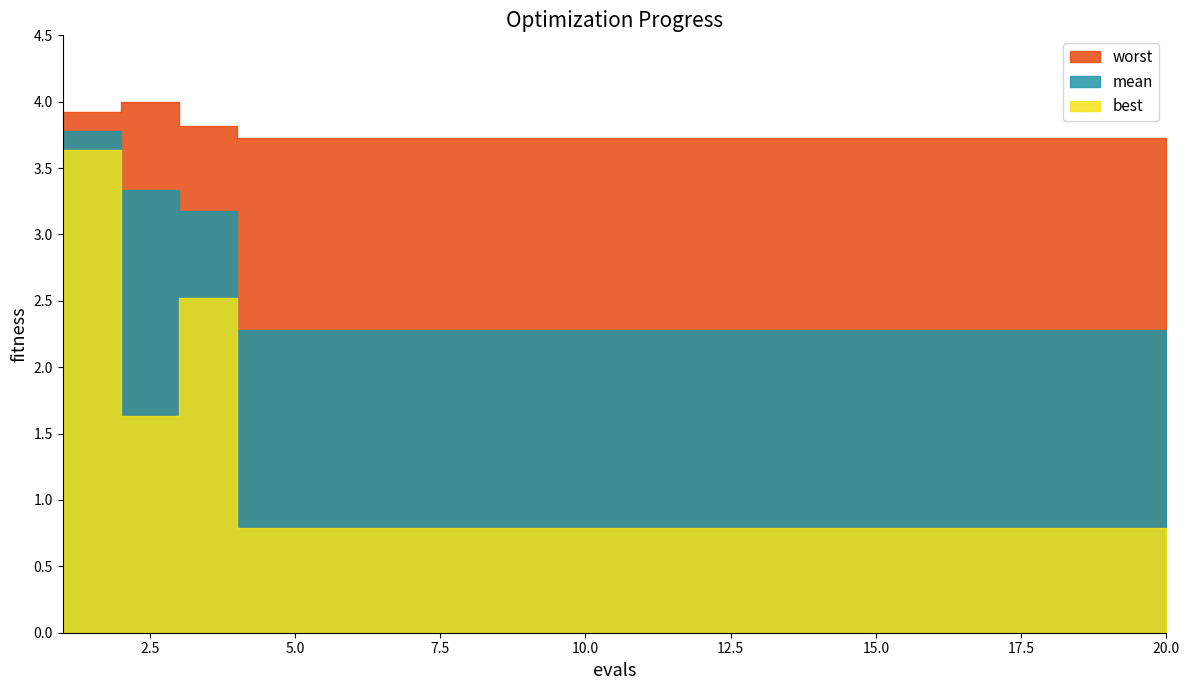

What is the difference between the highest and lowest values at 18?

2.9